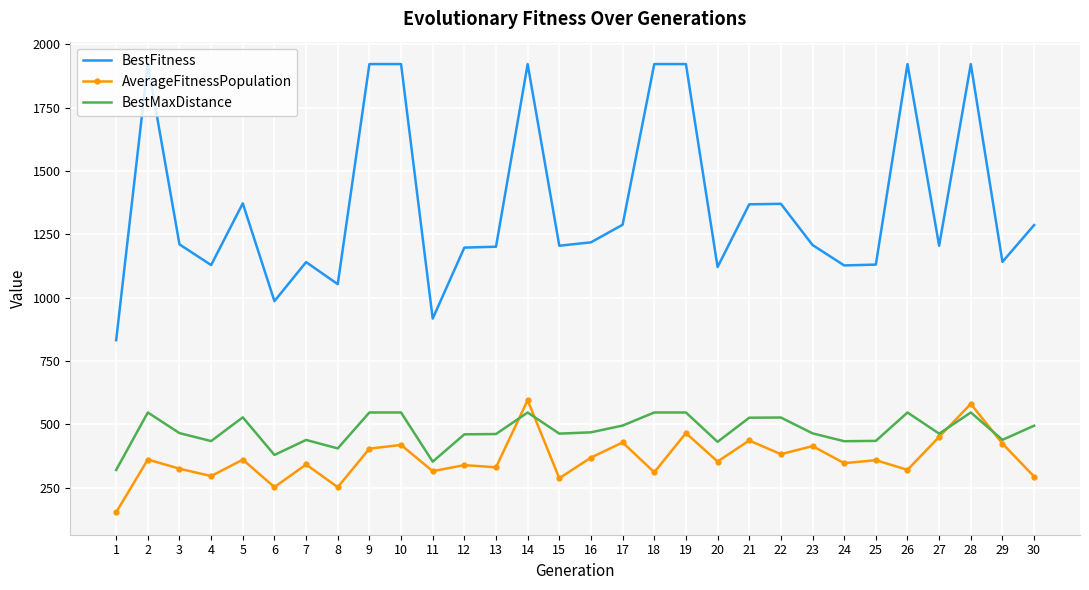

What is the minimum value for BestFitness?

832.5